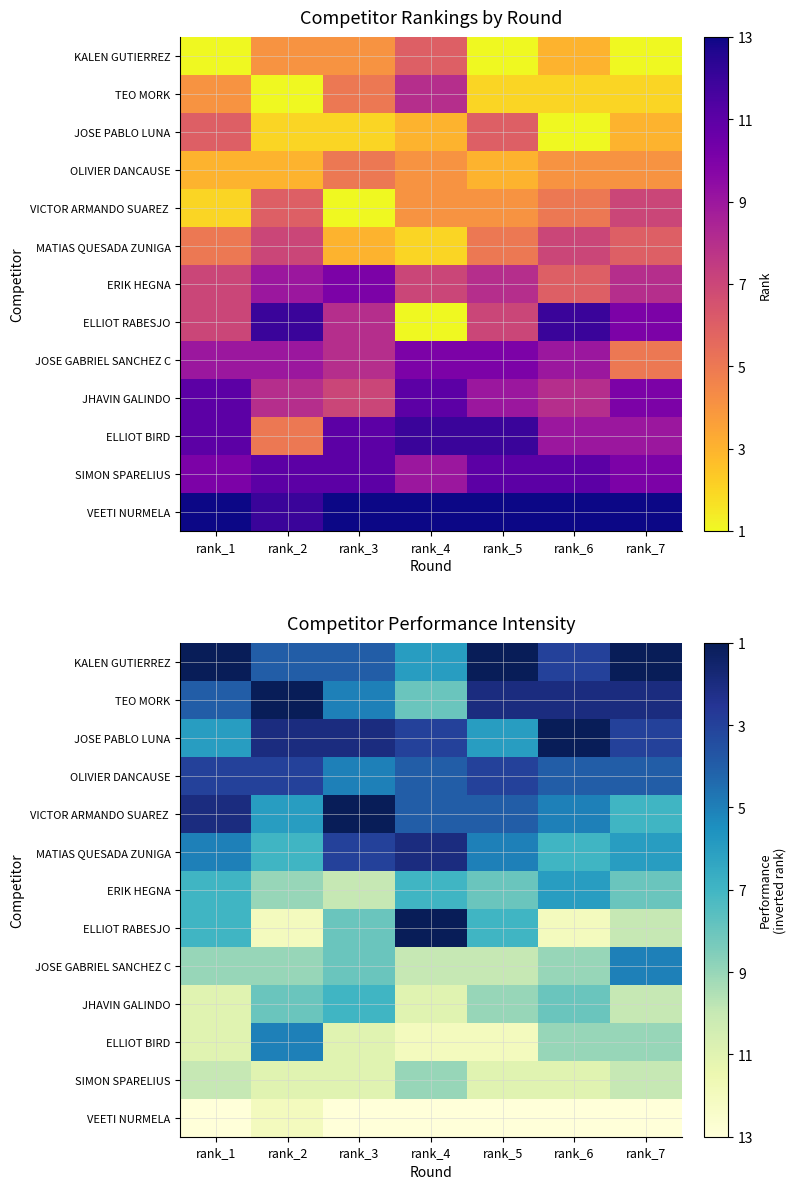

Which series has the largest range (max minus min)?

ELLIOT RABESJO